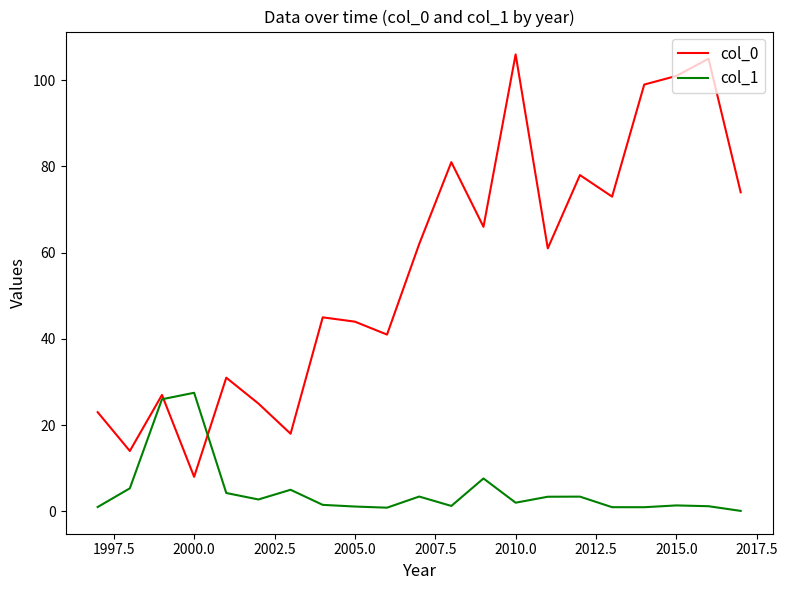

Rank the series by their average value, from lowest to highest.

col_1, col_0